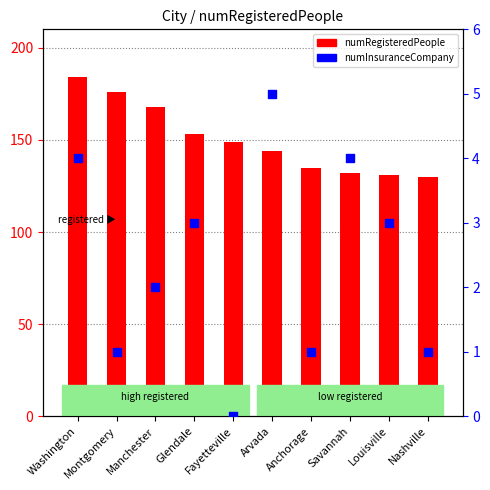

At how many categories does at least one series exceed 53?

10